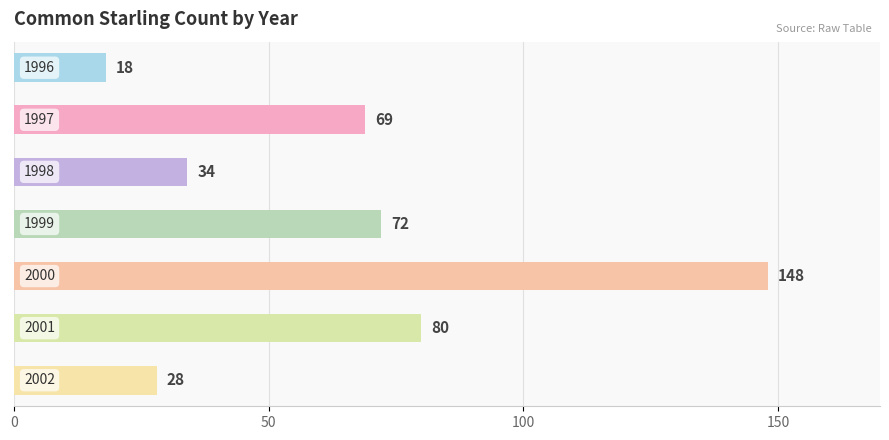

What is the greatest value displayed?

148